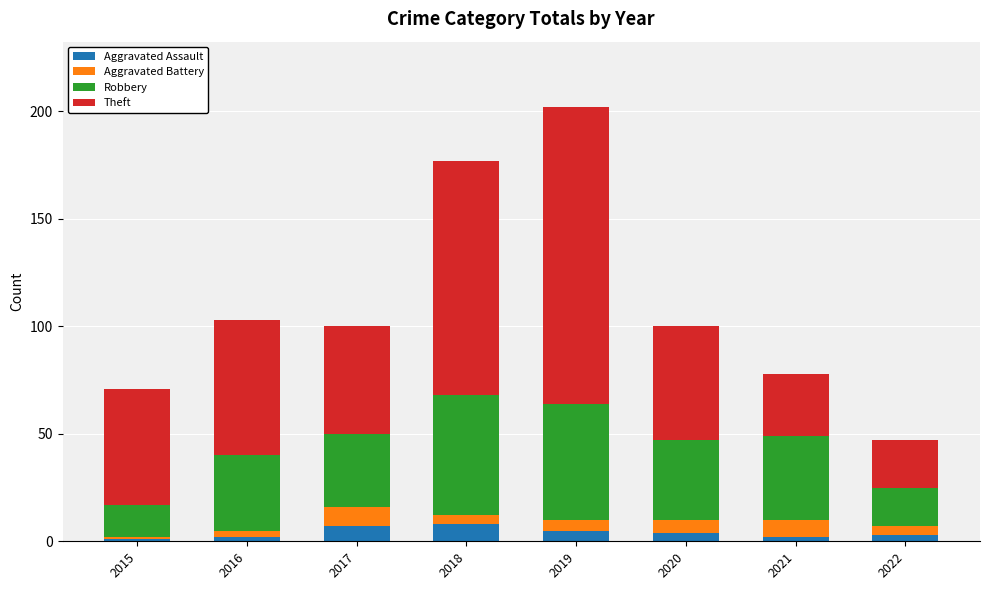

At which category is the sum across all series the highest?

2019